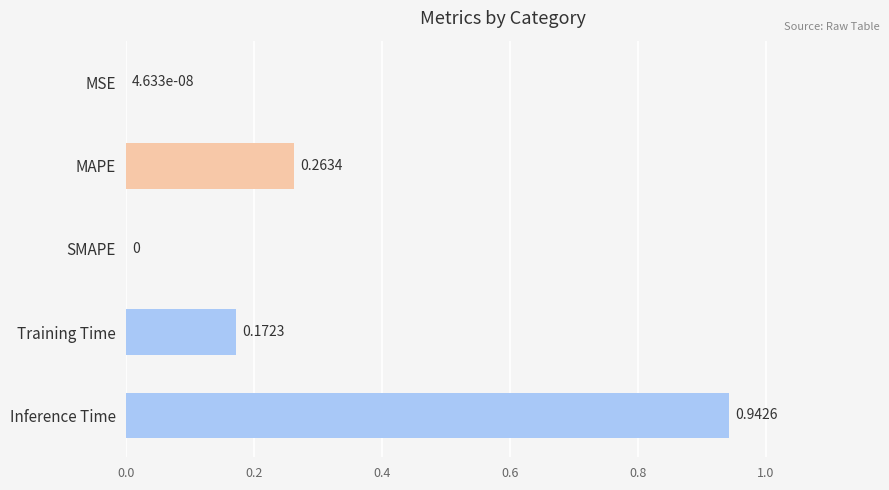

What is the sum of all values?

1.4